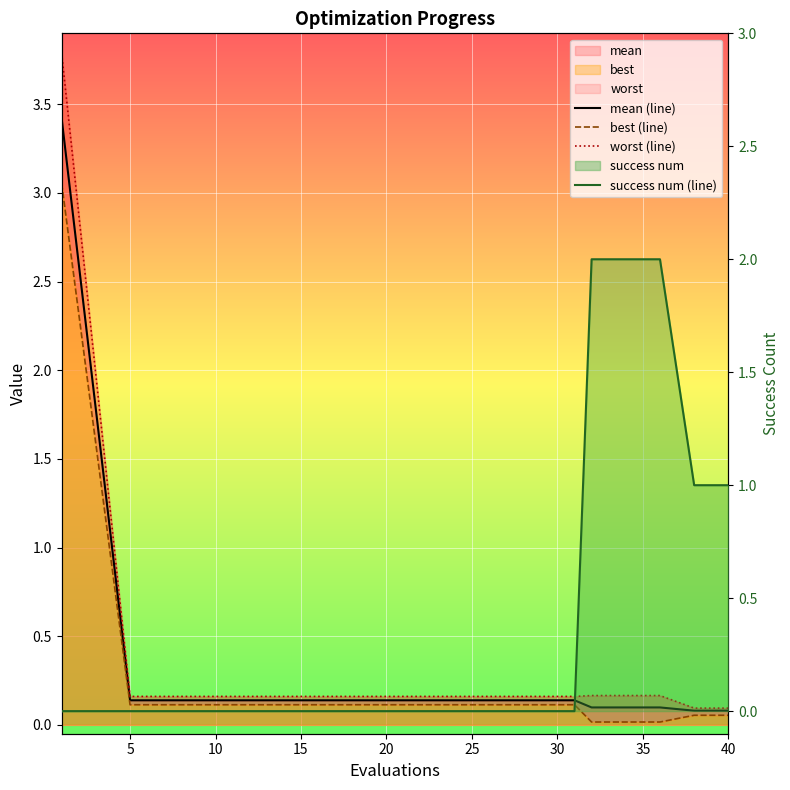

How many lines are shown in the chart?

4